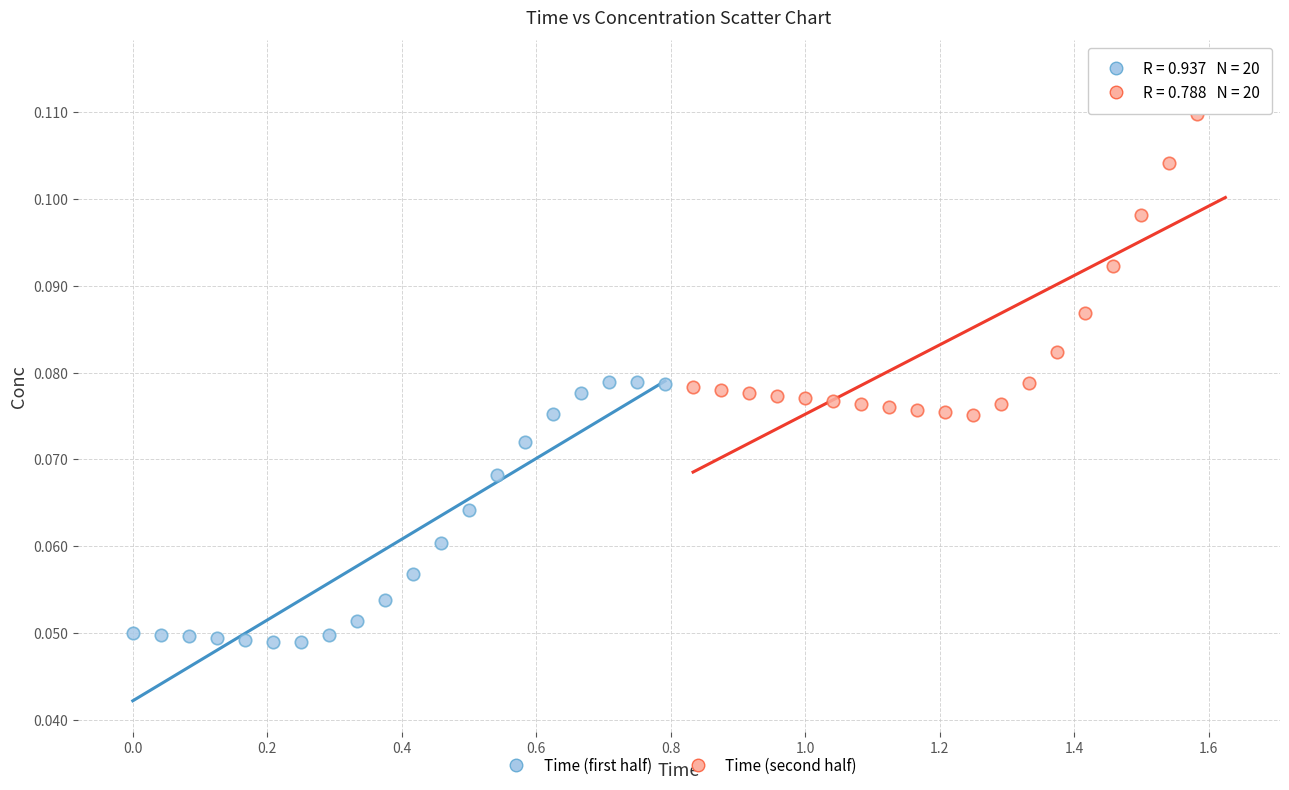

Which series reaches the maximum Y coordinate?

Time (second half)